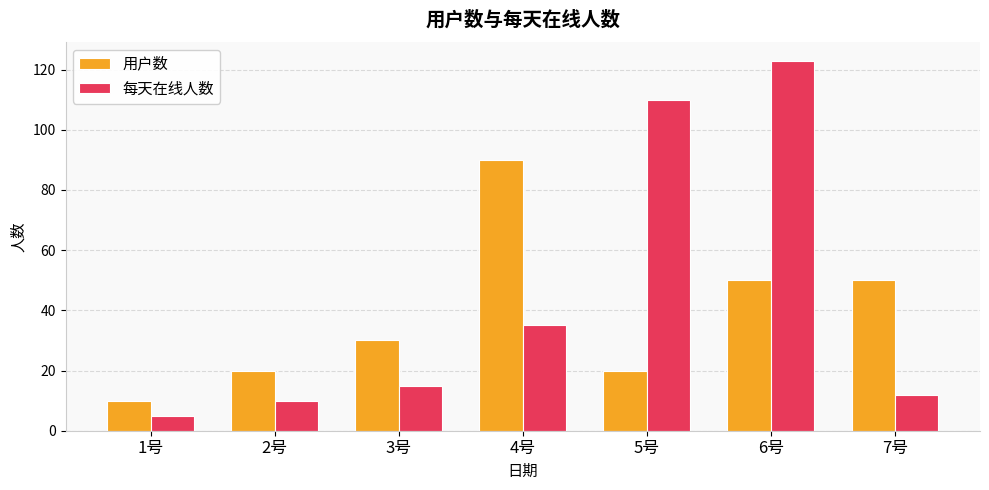

List the series in order of their peak value, lowest first.

用户数, 每天在线人数